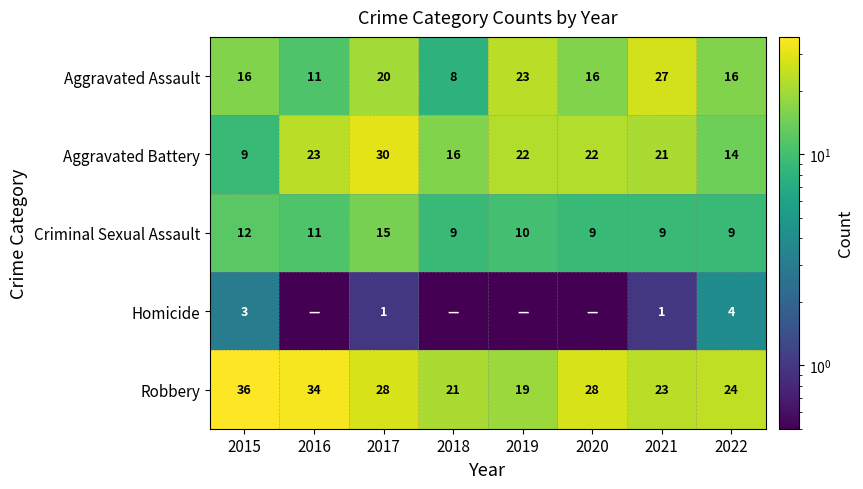

The Criminal Sexual Assault series shows 5.7 at 2018. True or false?

False